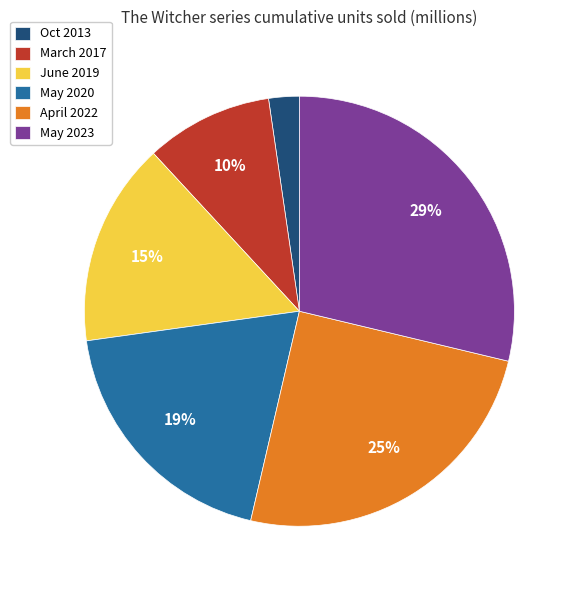

To the nearest percent, what is the average slice percentage?

17%